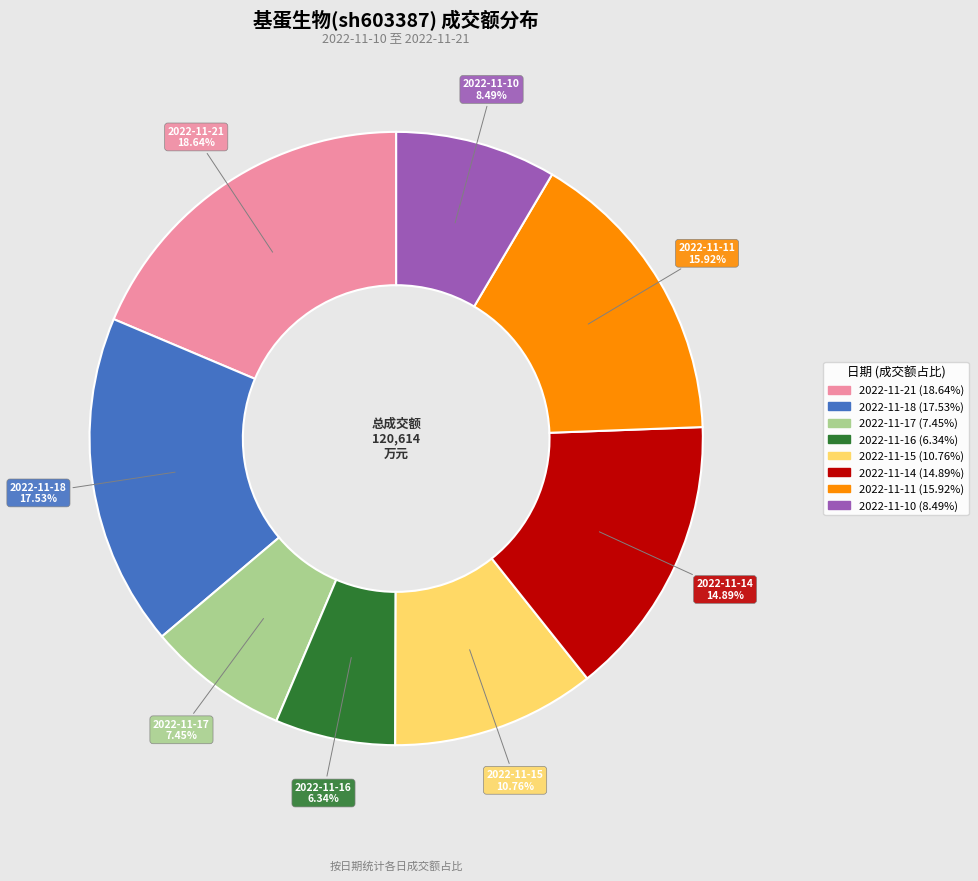

True or false: 2022-11-21 accounts for 19% of the total.

True